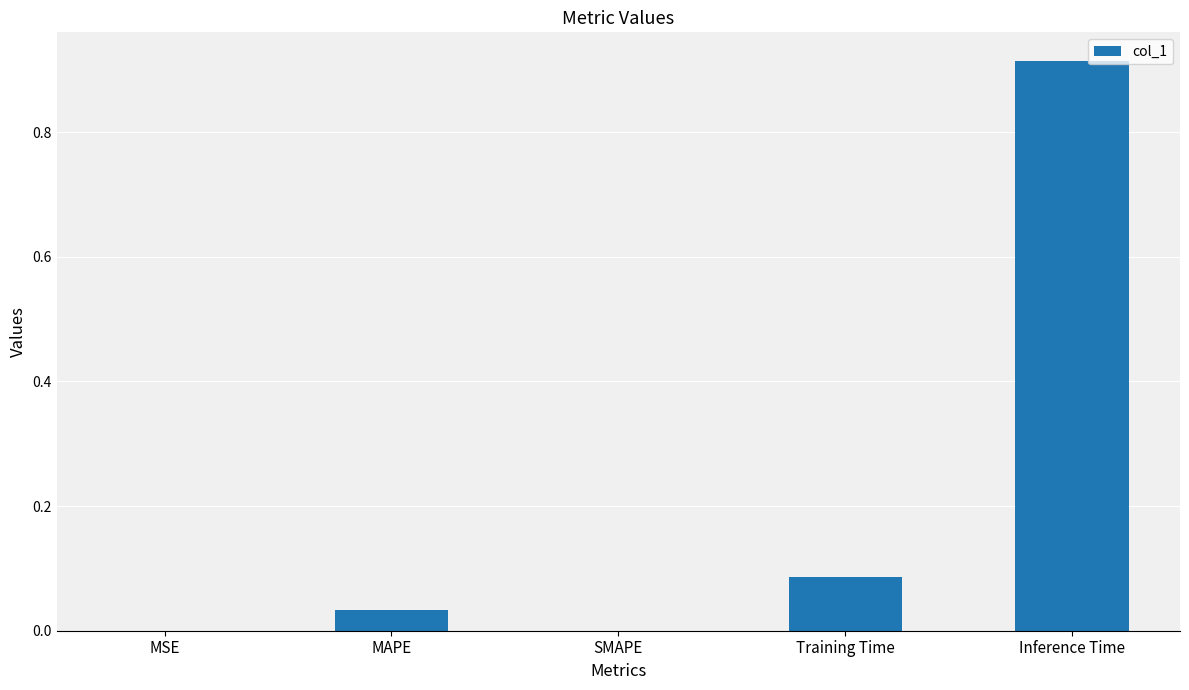

Are the bars horizontal?

No